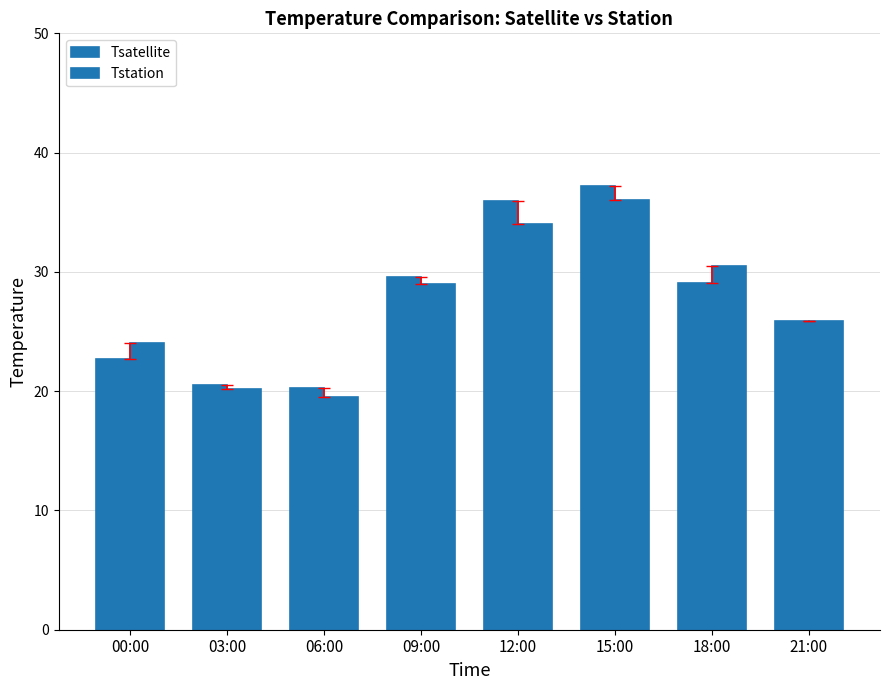

What is the difference between the maximum and second lowest values in the Tsatellite series?

16.7